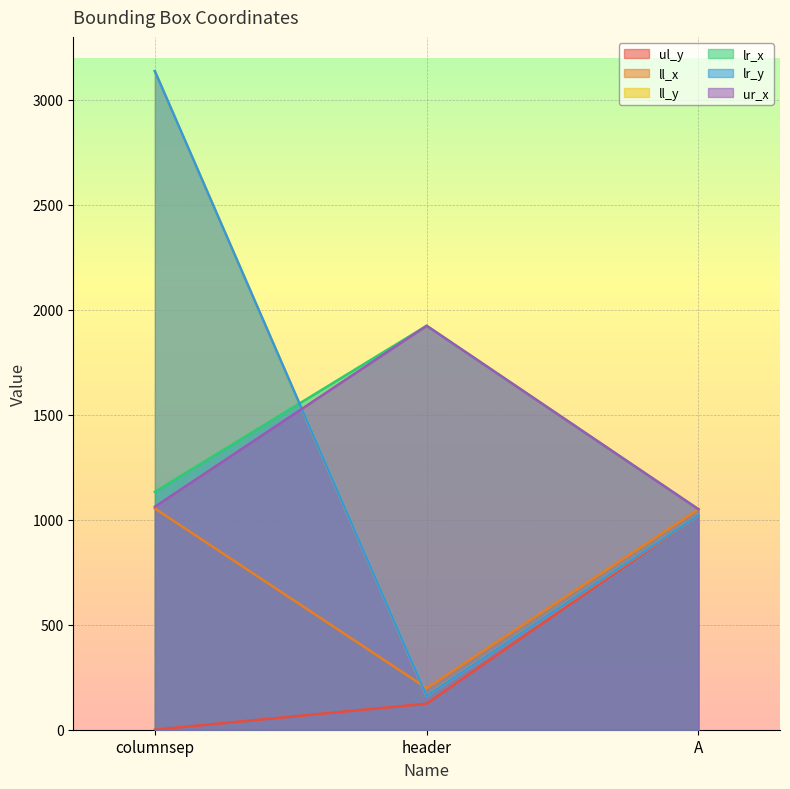

Which has a higher value, columnsep or header?

header